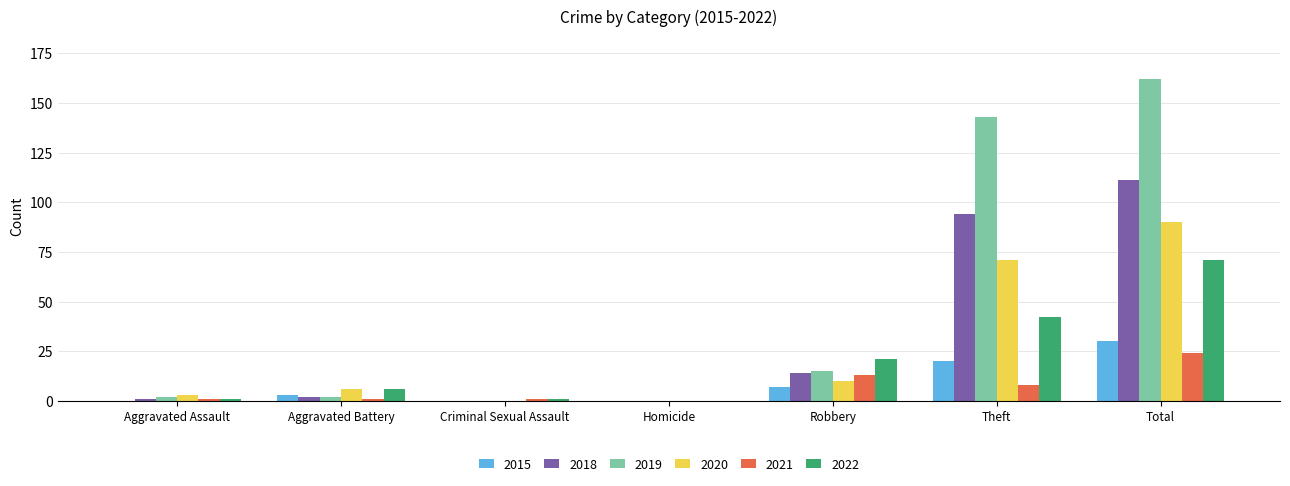

Count the number of data series in this chart.

6